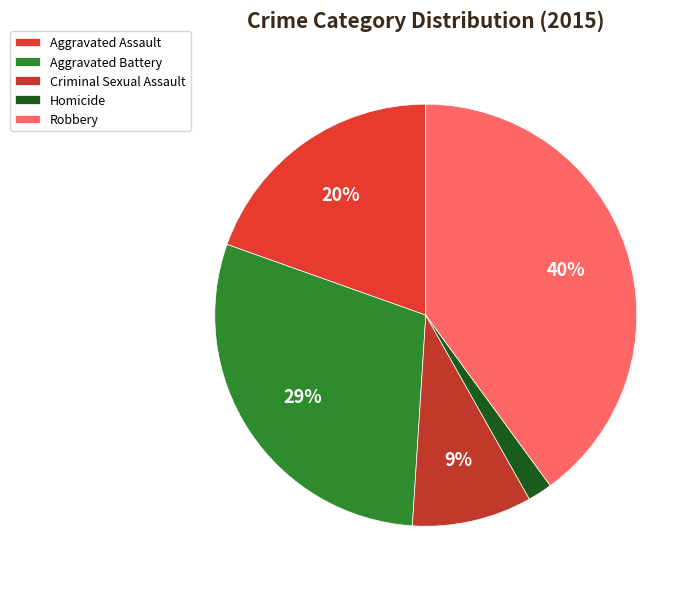

Which category has the smallest portion of the pie?

Homicide